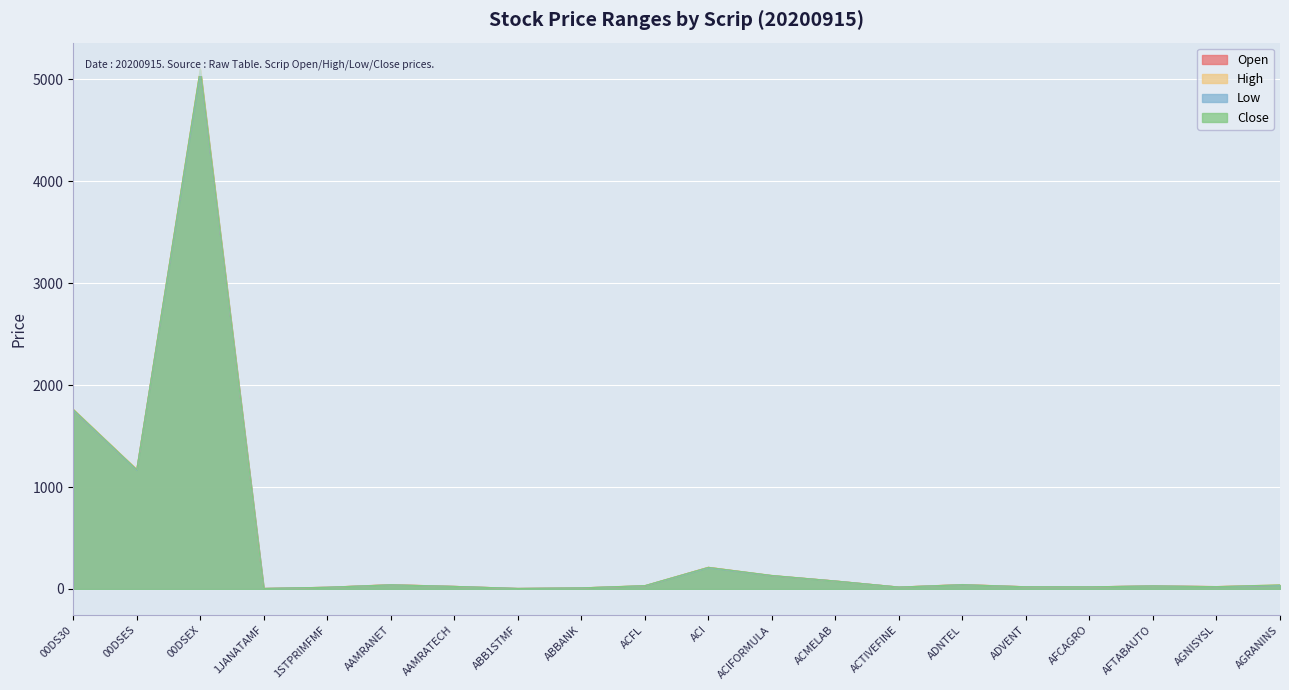

True or false: Open and Low intersect in this chart.

False